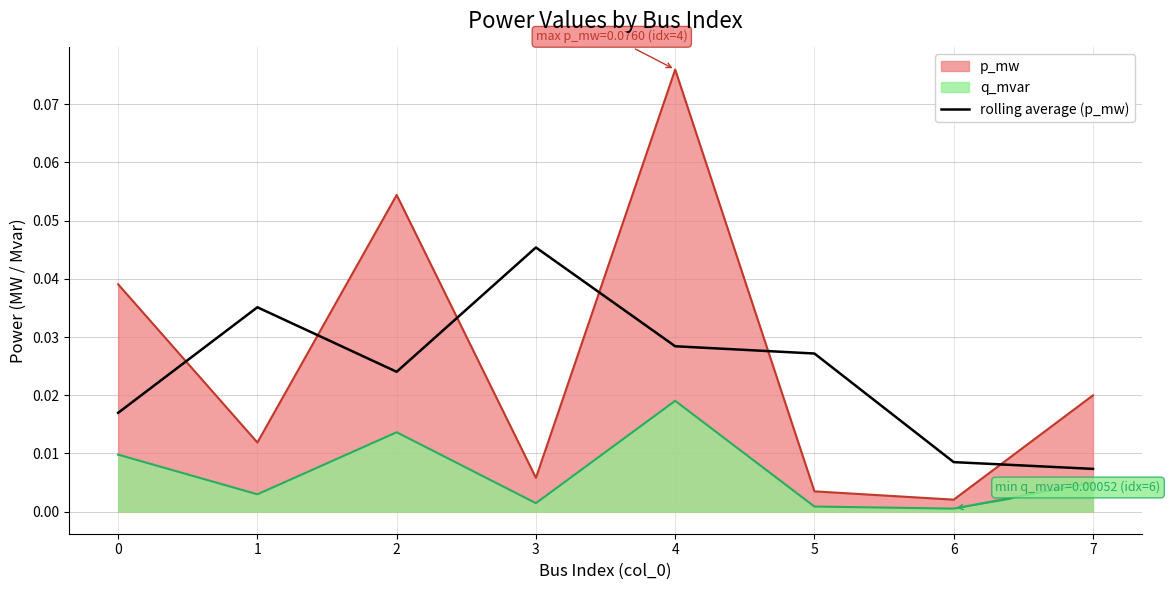

How many interior local peaks (higher than both neighbors) does the data have?

2